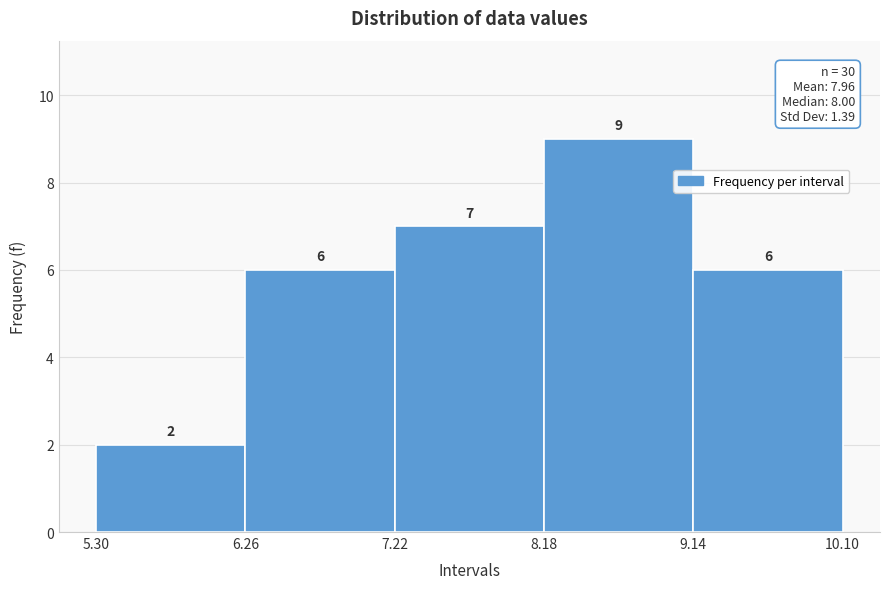

Reading left to right, transcribe this chart: for each bar, give the range it covers on the x-axis and its height.

5.30 to 6.26: 2
6.26 to 7.22: 6
7.22 to 8.18: 7
8.18 to 9.14: 9
9.14 to 10.10: 6